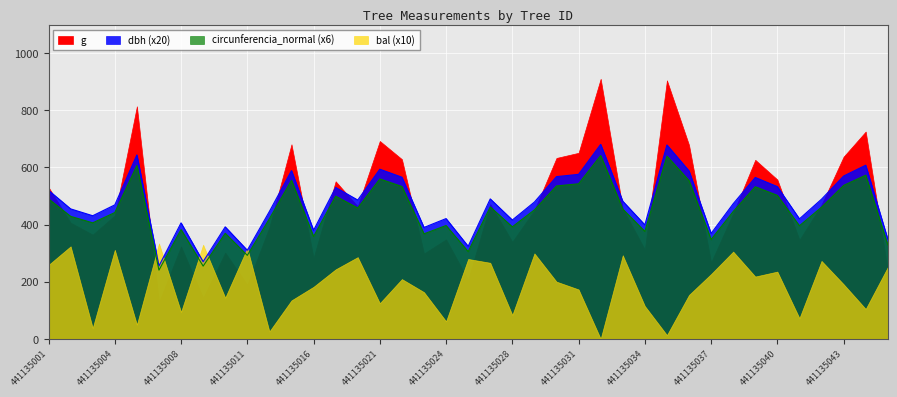

At which category is the sum across all series the highest?

441135032